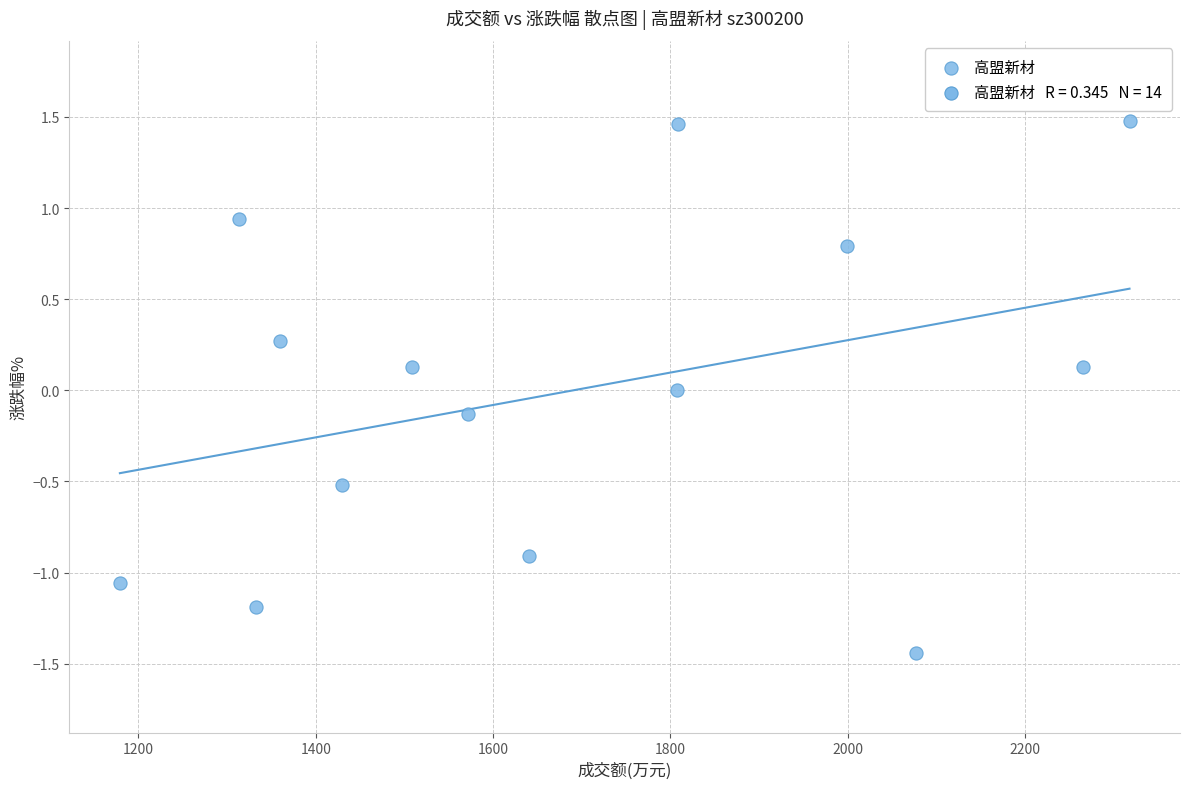

What is the range of X values (max minus min)?

1139.0